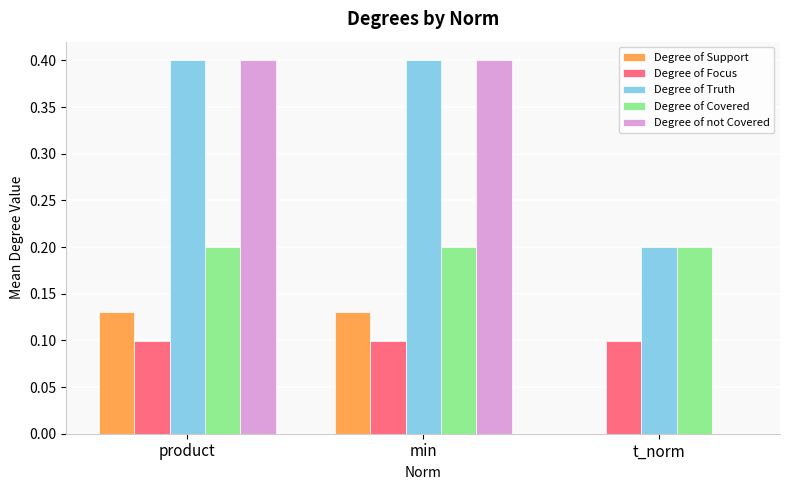

What is the greatest value displayed?

0.4